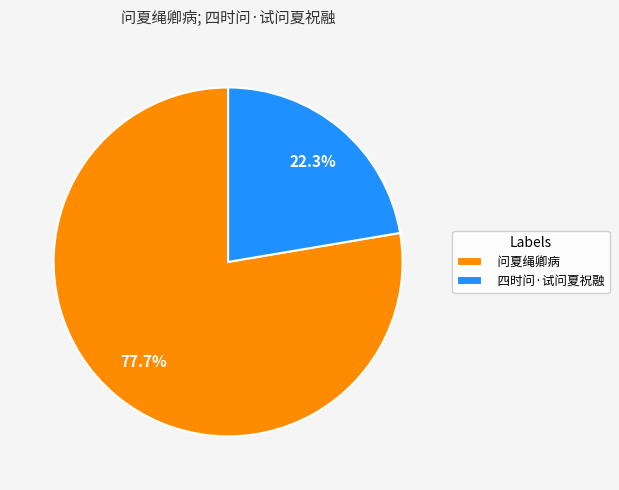

To the nearest percent, what is the difference between the 问夏绳卿病 and 四时问·试问夏祝融 slice percentages?

55%